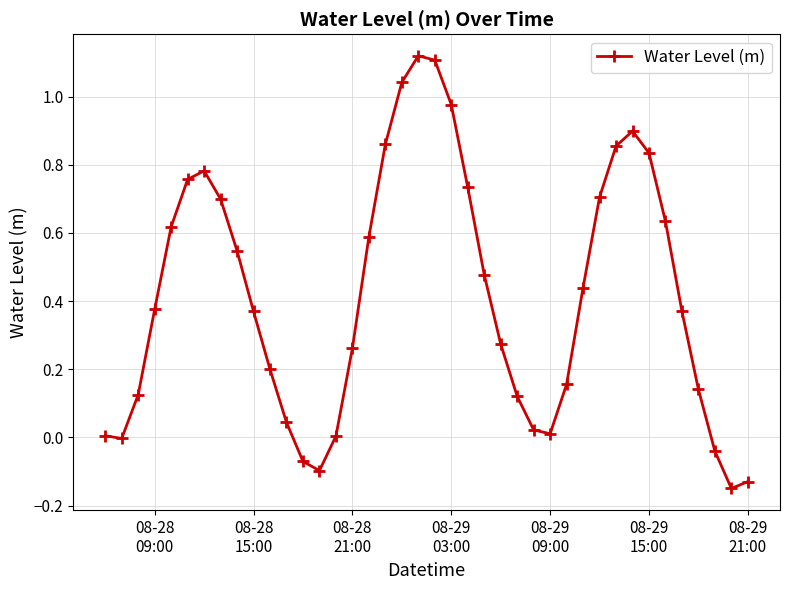

What is the difference between the maximum and minimum values?

1.3